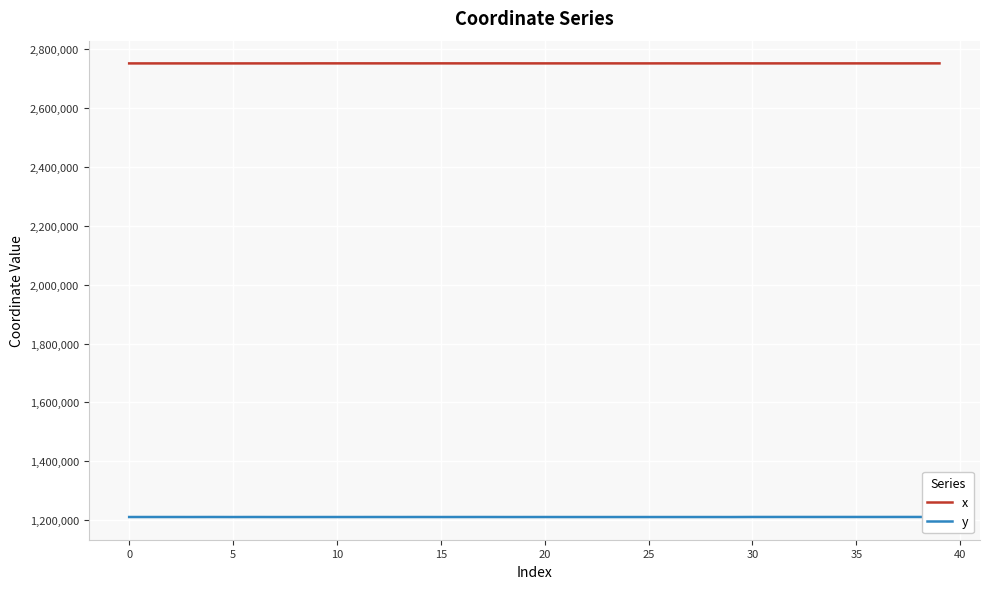

Rank the series by their average value, from highest to lowest.

x, y